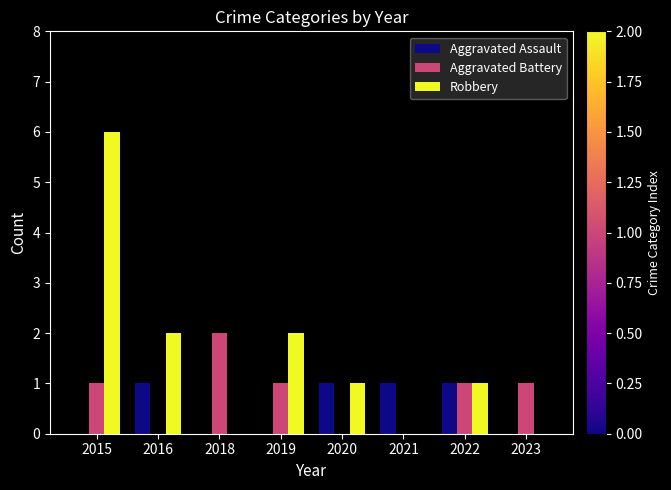

How many data points does each series have?

8